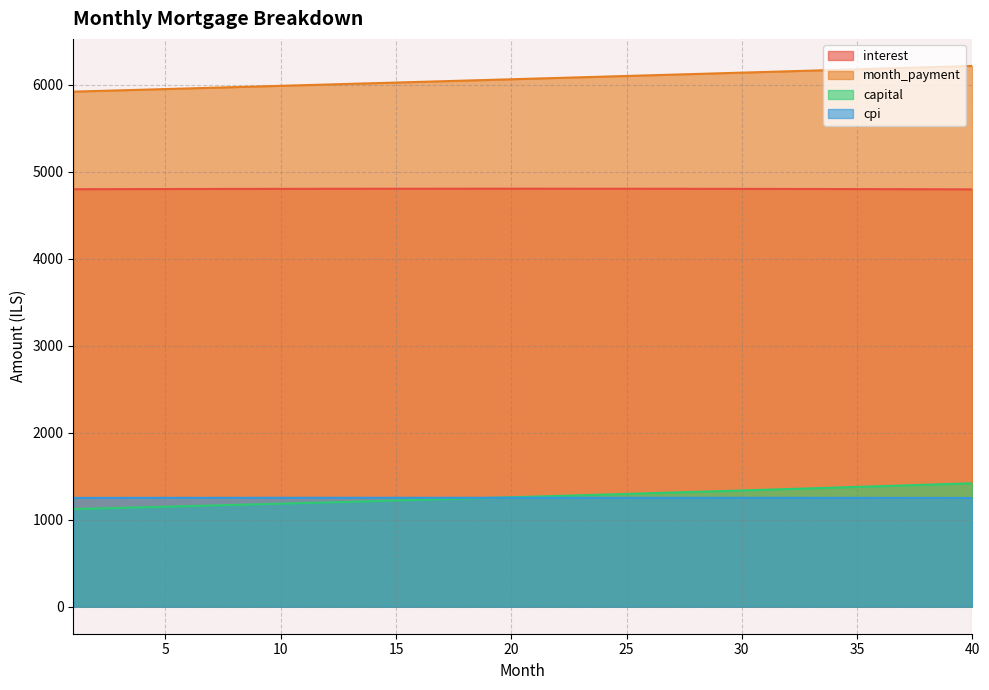

Which label corresponds to the largest value in the chart?

40